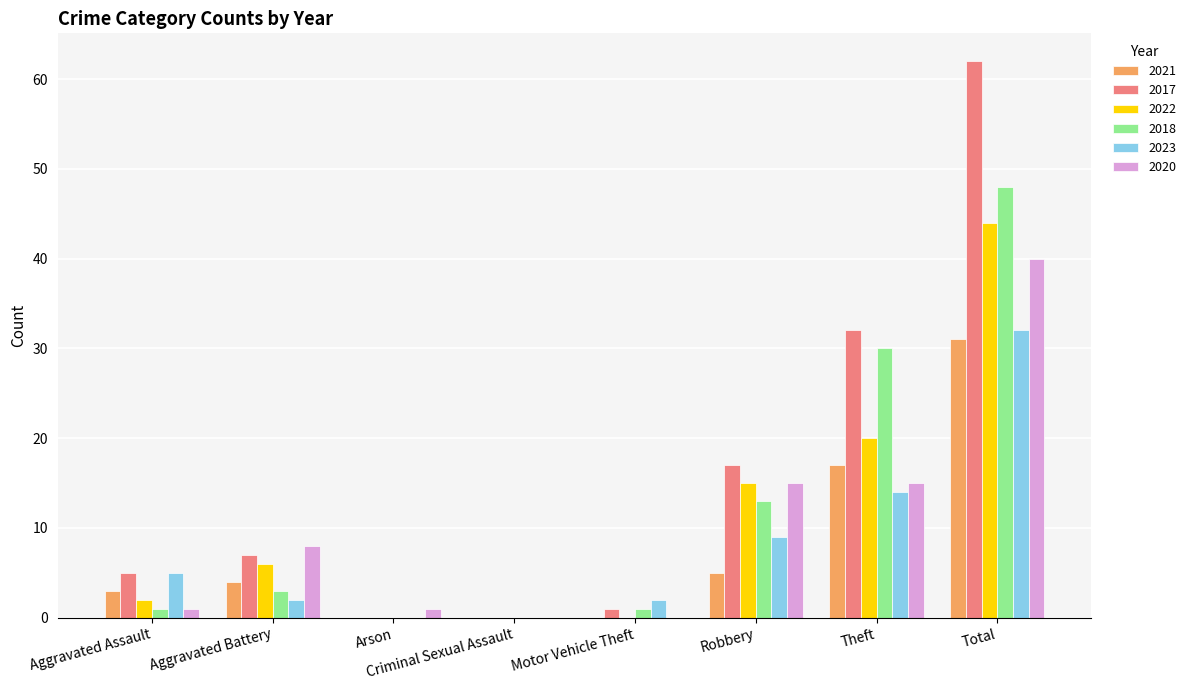

Which series has the largest total across all categories?

2017